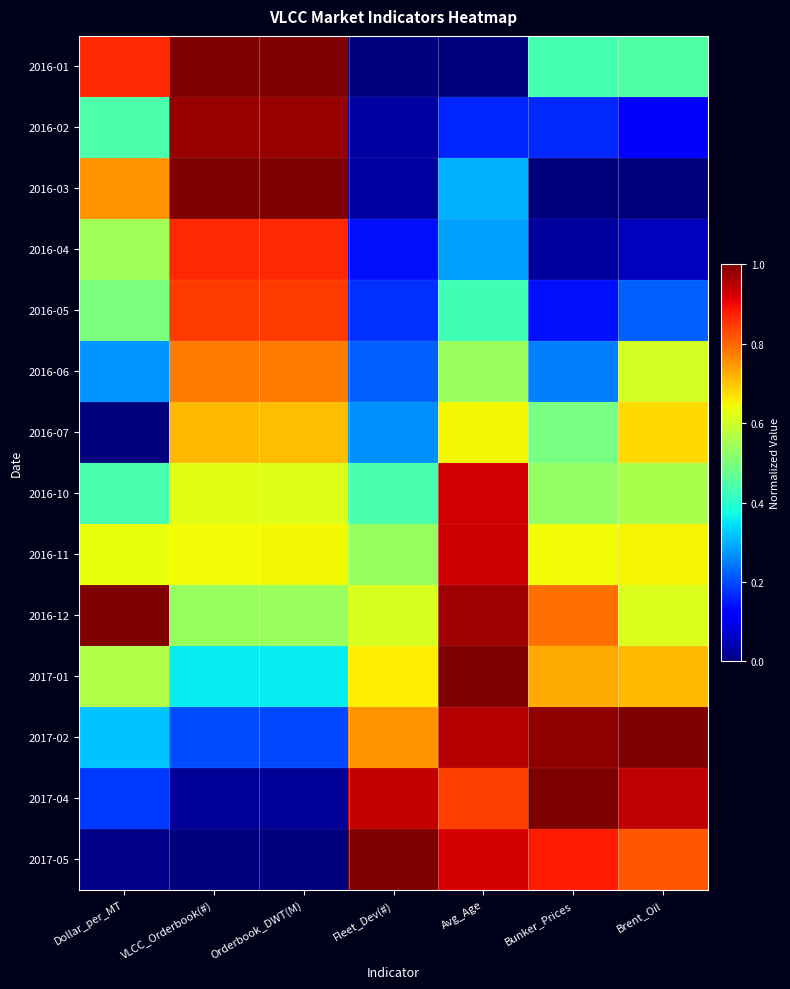

Reading left to right, list all the values displayed in this chart.

2016-01: Dollar_per_MT=0.9	VLCC_Orderbook(#)=1.0	Orderbook_DWT(M)=1.0	Fleet_Dev(#)=0.0	Avg_Age=0.0	Bunker_Prices=0.4	Brent_Oil=0.4
2016-02: Dollar_per_MT=0.4	VLCC_Orderbook(#)=1.0	Orderbook_DWT(M)=1.0	Fleet_Dev(#)=0.0	Avg_Age=0.2	Bunker_Prices=0.2	Brent_Oil=0.1
2016-03: Dollar_per_MT=0.8	VLCC_Orderbook(#)=1.0	Orderbook_DWT(M)=1.0	Fleet_Dev(#)=0.0	Avg_Age=0.3	Bunker_Prices=0.0	Brent_Oil=0.0
2016-04: Dollar_per_MT=0.5	VLCC_Orderbook(#)=0.9	Orderbook_DWT(M)=0.9	Fleet_Dev(#)=0.1	Avg_Age=0.3	Bunker_Prices=0.0	Brent_Oil=0.1
2016-05: Dollar_per_MT=0.5	VLCC_Orderbook(#)=0.8	Orderbook_DWT(M)=0.8	Fleet_Dev(#)=0.2	Avg_Age=0.4	Bunker_Prices=0.1	Brent_Oil=0.2
2016-06: Dollar_per_MT=0.3	VLCC_Orderbook(#)=0.8	Orderbook_DWT(M)=0.8	Fleet_Dev(#)=0.2	Avg_Age=0.5	Bunker_Prices=0.3	Brent_Oil=0.6
2016-07: Dollar_per_MT=0.0	VLCC_Orderbook(#)=0.7	Orderbook_DWT(M)=0.7	Fleet_Dev(#)=0.3	Avg_Age=0.6	Bunker_Prices=0.5	Brent_Oil=0.7
2016-10: Dollar_per_MT=0.4	VLCC_Orderbook(#)=0.6	Orderbook_DWT(M)=0.6	Fleet_Dev(#)=0.4	Avg_Age=0.9	Bunker_Prices=0.5	Brent_Oil=0.6
2016-11: Dollar_per_MT=0.6	VLCC_Orderbook(#)=0.6	Orderbook_DWT(M)=0.6	Fleet_Dev(#)=0.5	Avg_Age=0.9	Bunker_Prices=0.6	Brent_Oil=0.6
2016-12: Dollar_per_MT=1.0	VLCC_Orderbook(#)=0.5	Orderbook_DWT(M)=0.5	Fleet_Dev(#)=0.6	Avg_Age=1.0	Bunker_Prices=0.8	Brent_Oil=0.6
2017-01: Dollar_per_MT=0.6	VLCC_Orderbook(#)=0.4	Orderbook_DWT(M)=0.4	Fleet_Dev(#)=0.7	Avg_Age=1.0	Bunker_Prices=0.7	Brent_Oil=0.7
2017-02: Dollar_per_MT=0.3	VLCC_Orderbook(#)=0.2	Orderbook_DWT(M)=0.2	Fleet_Dev(#)=0.8	Avg_Age=1.0	Bunker_Prices=1.0	Brent_Oil=1.0
2017-04: Dollar_per_MT=0.2	VLCC_Orderbook(#)=0.0	Orderbook_DWT(M)=0.0	Fleet_Dev(#)=0.9	Avg_Age=0.8	Bunker_Prices=1.0	Brent_Oil=0.9
2017-05: Dollar_per_MT=0.0	VLCC_Orderbook(#)=0.0	Orderbook_DWT(M)=0.0	Fleet_Dev(#)=1.0	Avg_Age=0.9	Bunker_Prices=0.9	Brent_Oil=0.8